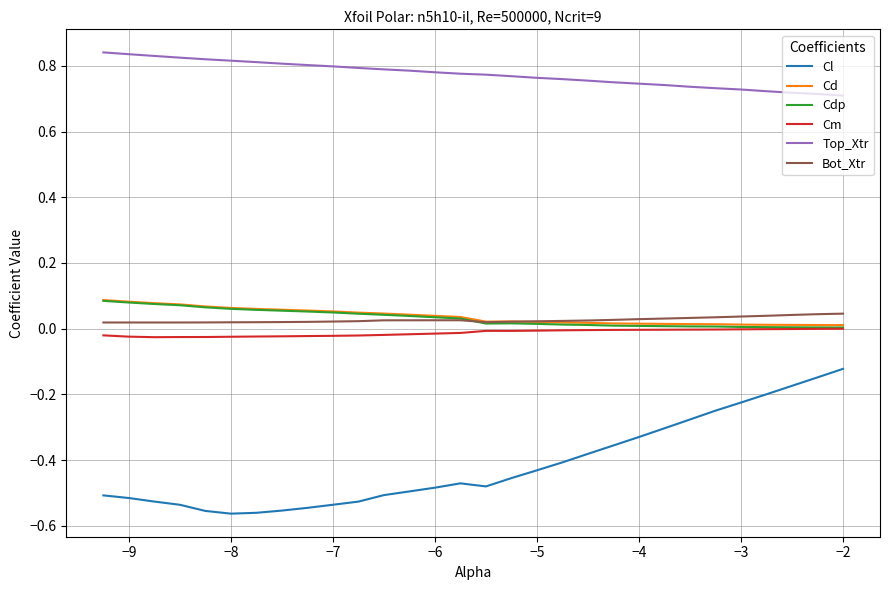

Which series has the largest total across all categories?

Top_Xtr